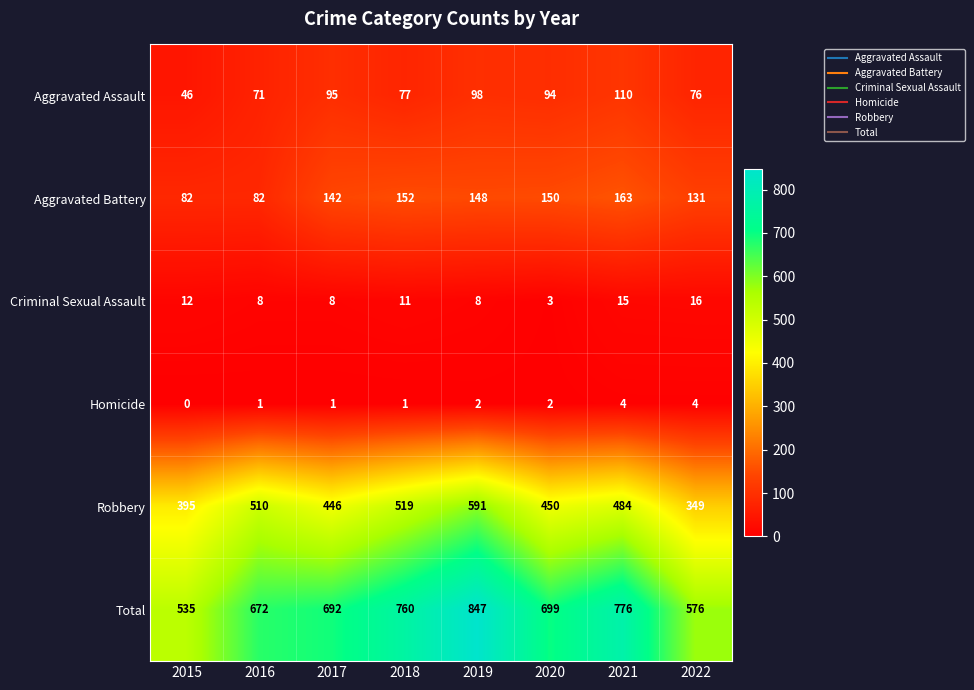

True or false: Aggravated Battery has a value of 82 at 2015.

True